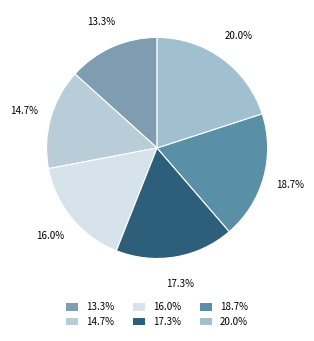

Does any single category account for the majority?

No